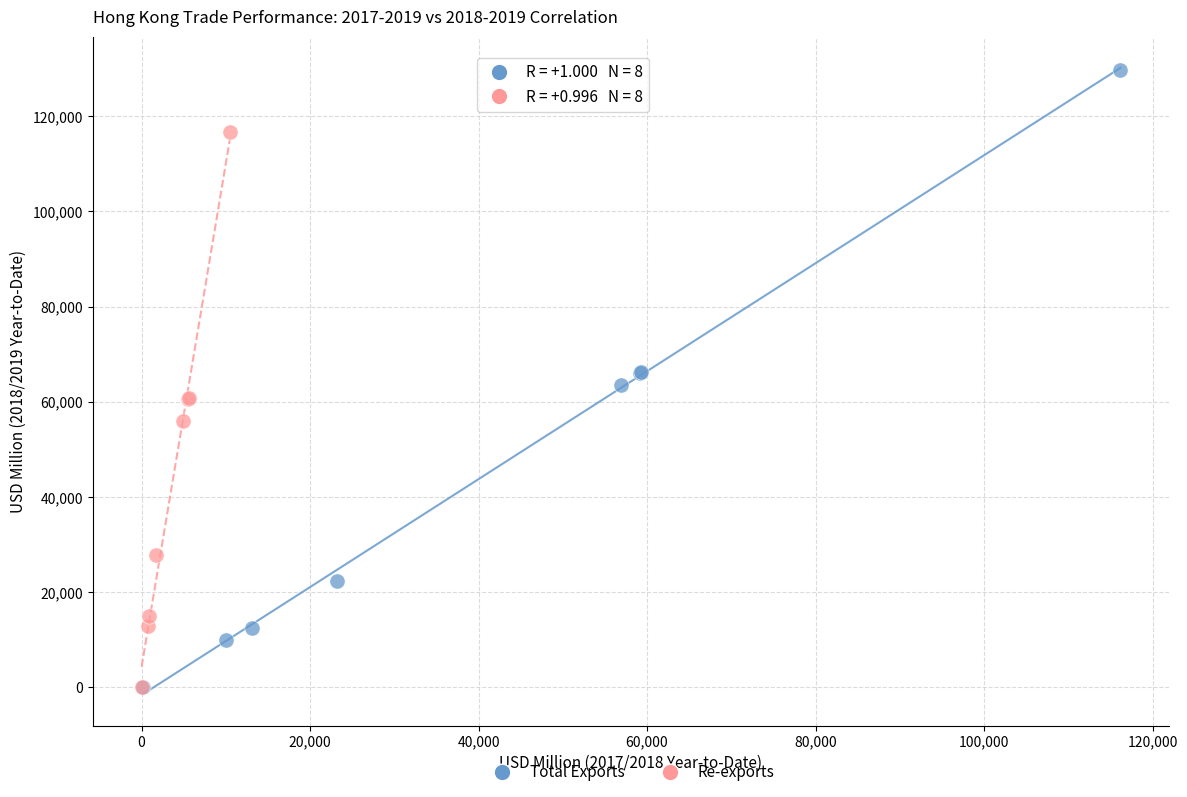

Which series reaches the maximum Y coordinate?

Total Exports